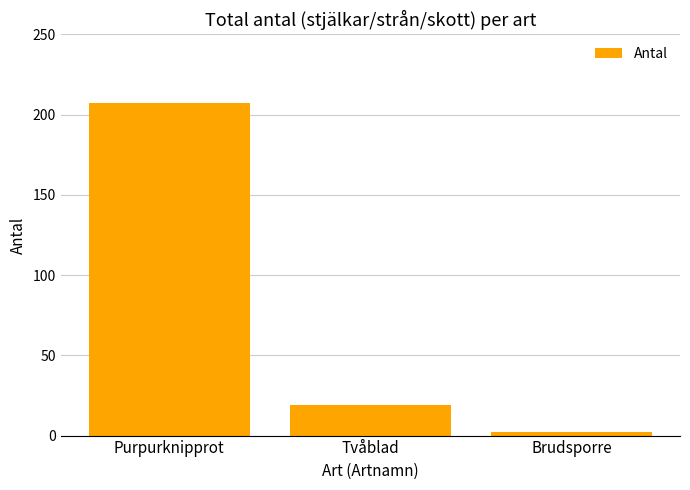

What is the sum of all values?

228